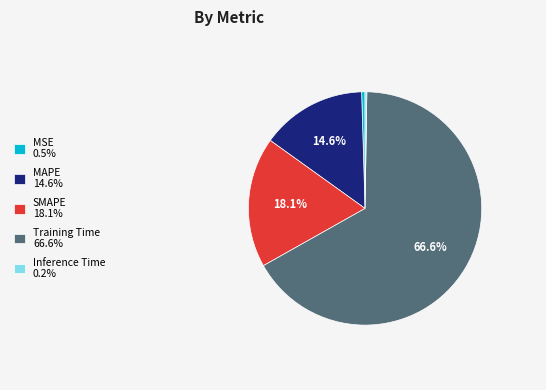

To the nearest percent, what is the difference between the largest and smallest slice percentages?

66%